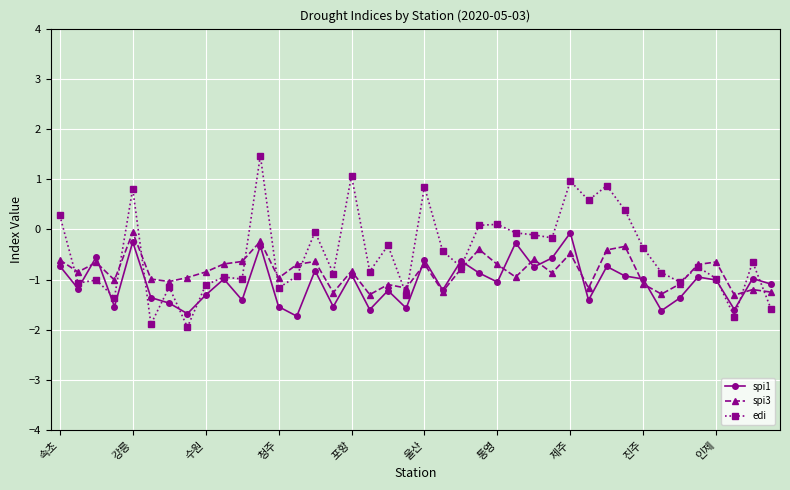

What is the value of the spi3 point at the 3rd from the left?

-0.7